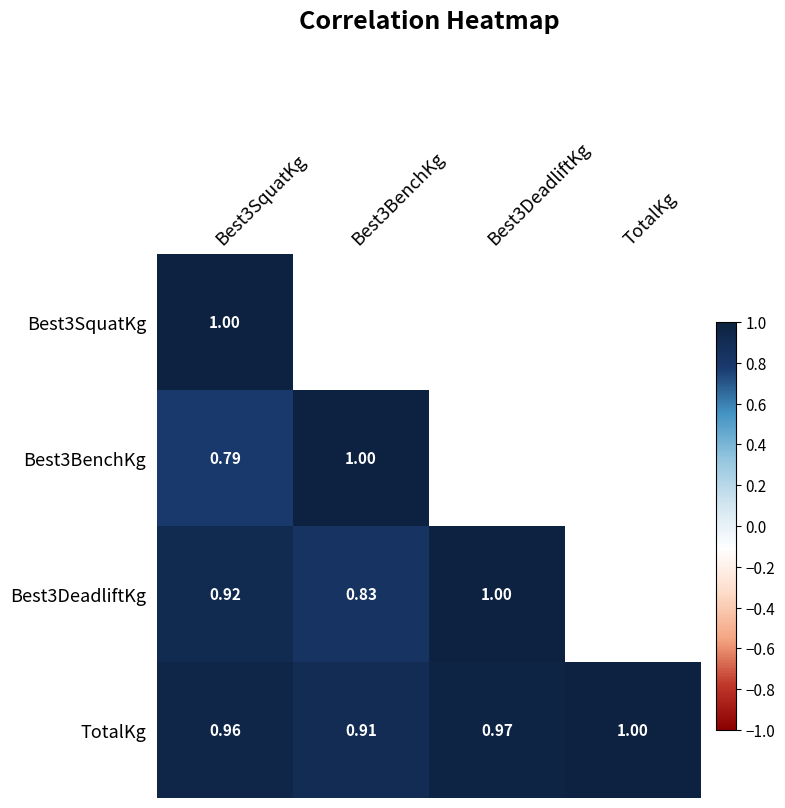

Which series has the widest spread of values?

Best3BenchKg